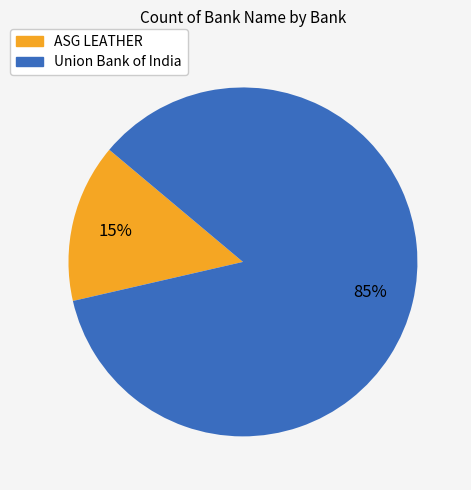

How many segments does this pie chart have?

2